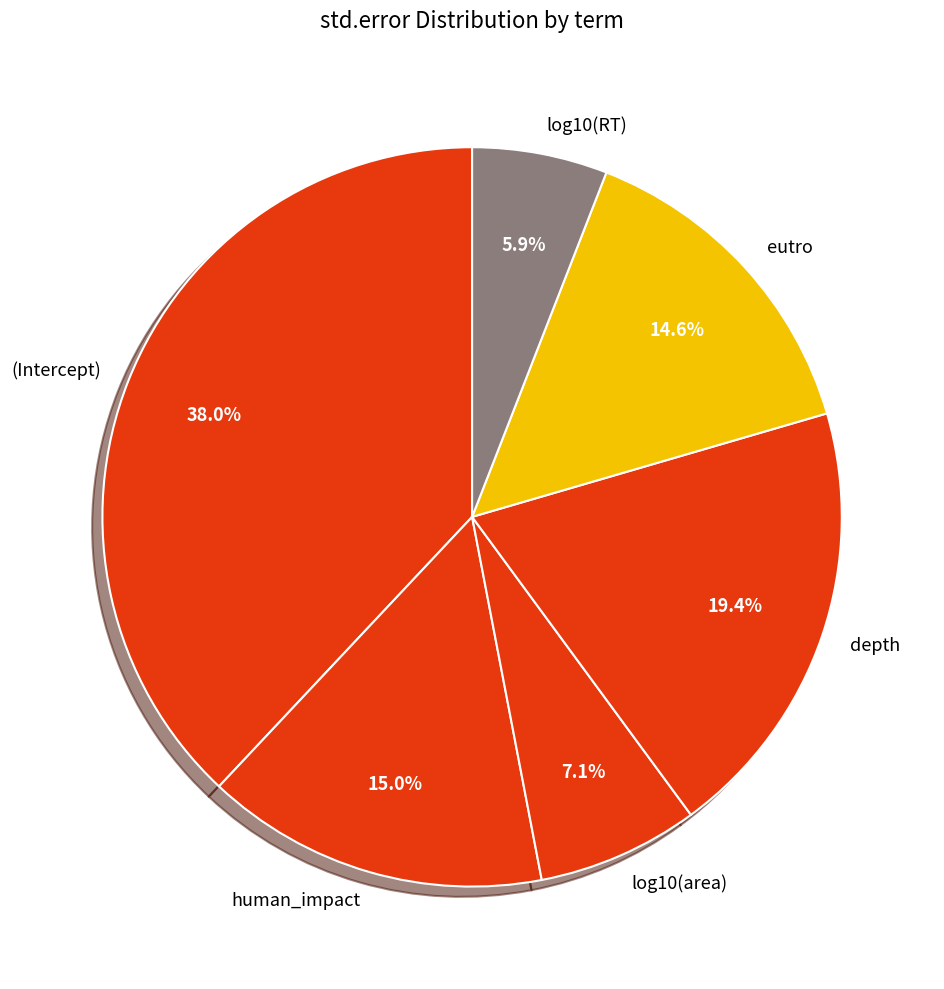

Which category has the smallest portion of the pie?

log10(RT)